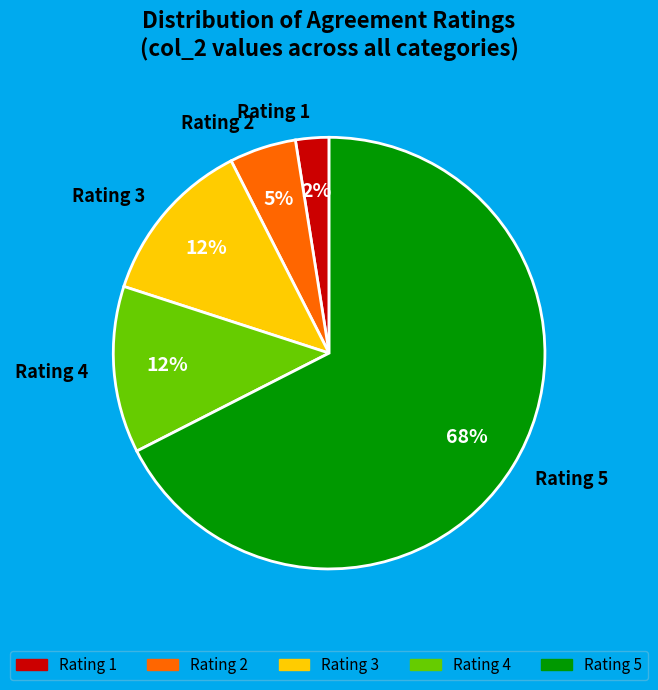

Between Rating 3 and Rating 2, which is larger?

Rating 3